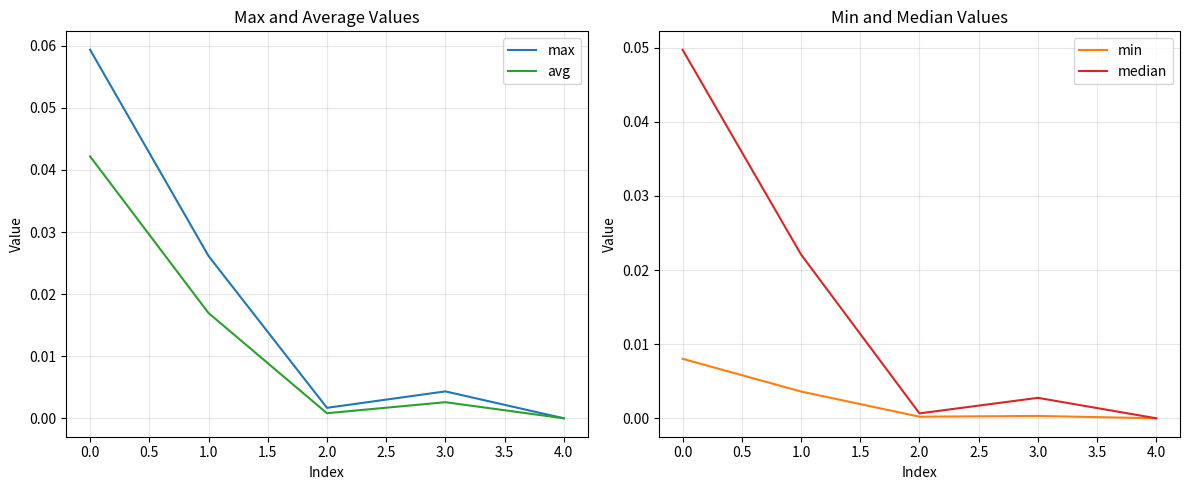

List the series in order of their overall mean, lowest first.

min, avg, median, max